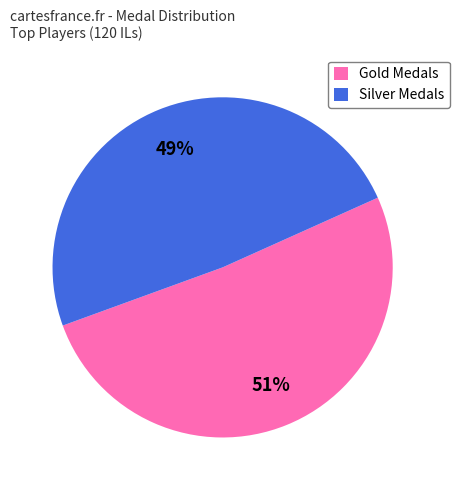

What is the smallest slice in the pie chart?

Silver Medals